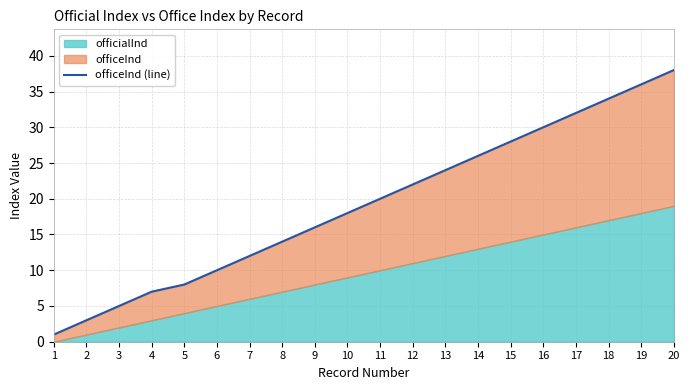

The value at 6 is 10. True or false?

True